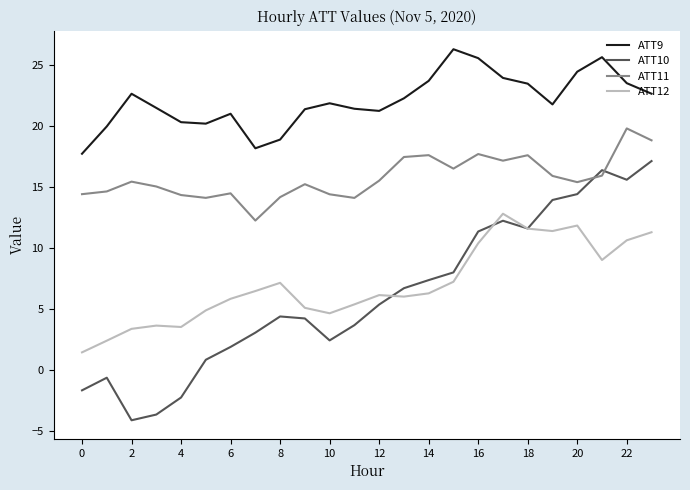

What is the smallest value displayed?

-4.1